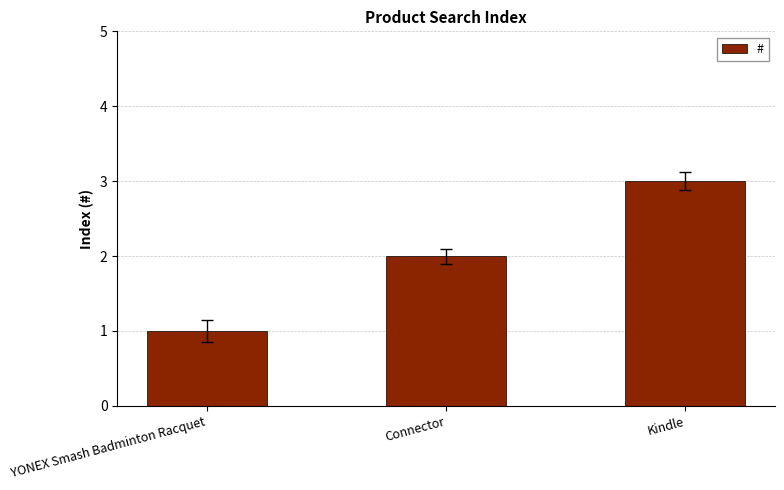

What is the maximum value shown in the chart?

3